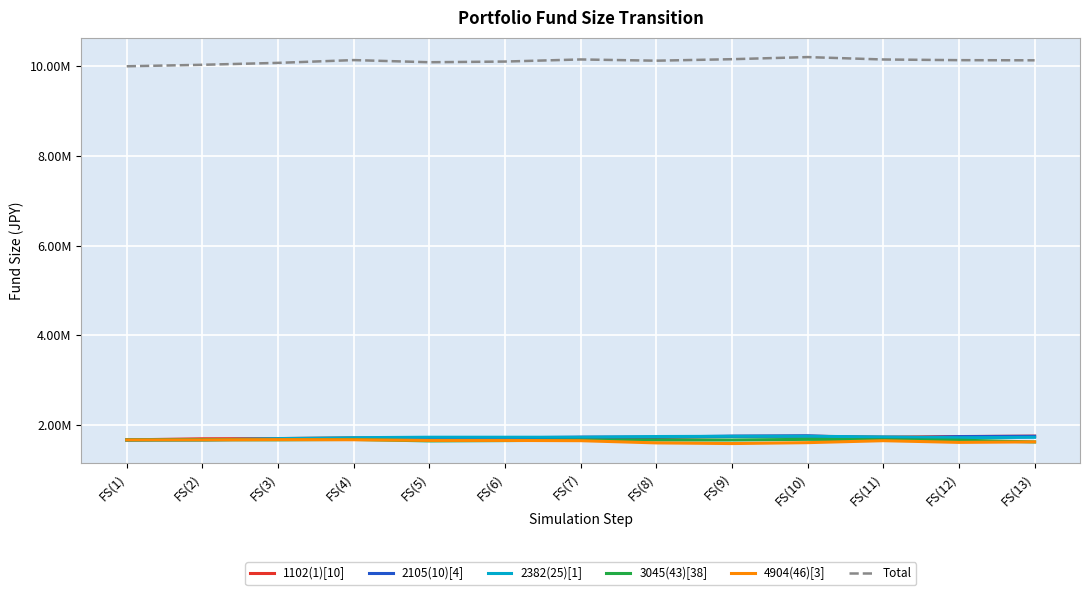

What is the total value across all series at FS(2)?

18399950